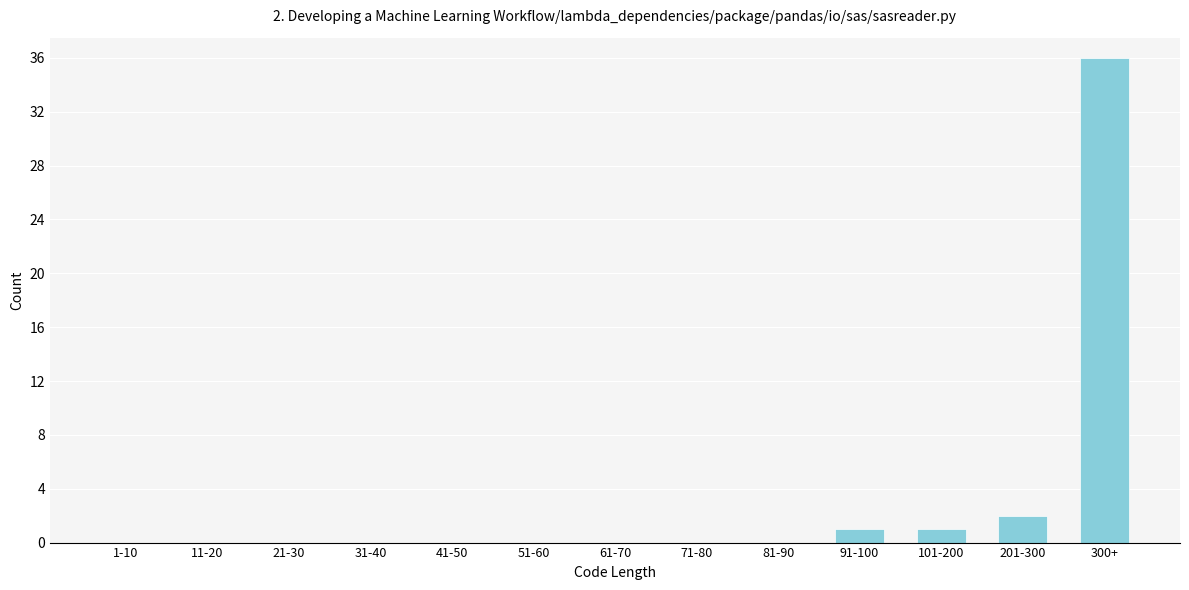

Reading left to right, extract all data points from this chart.

1-10=0	11-20=0	21-30=0	31-40=0	41-50=0	51-60=0	61-70=0	71-80=0	81-90=0	91-100=1	101-200=1	201-300=2	300+=36